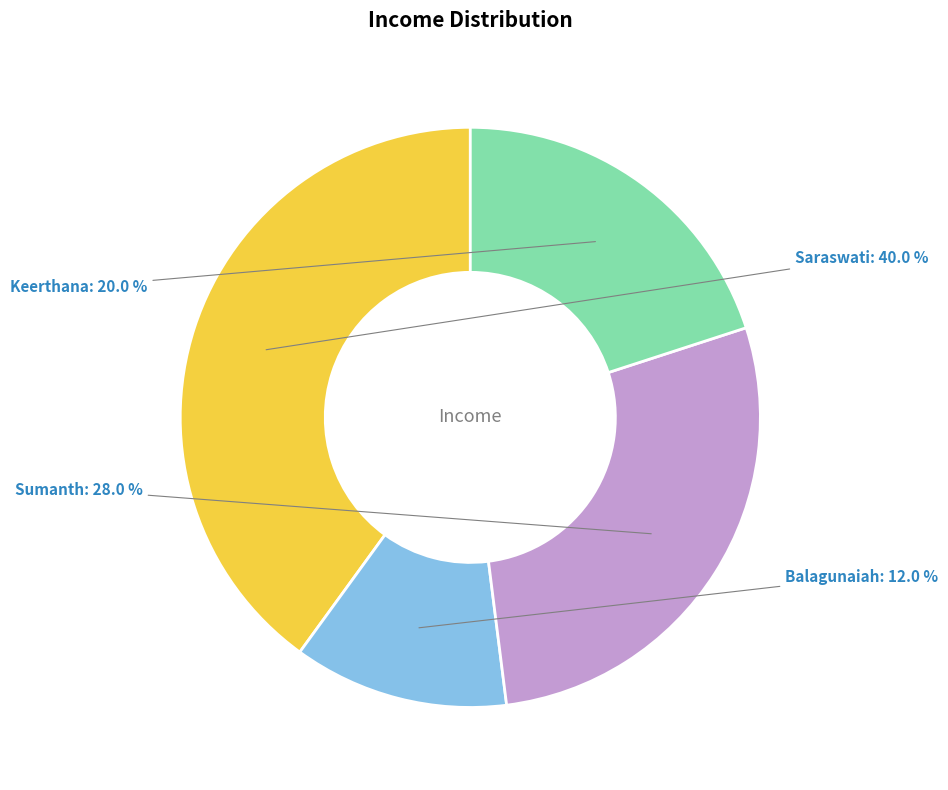

What percentage is the Balagunaiah slice, to the nearest percent?

12%